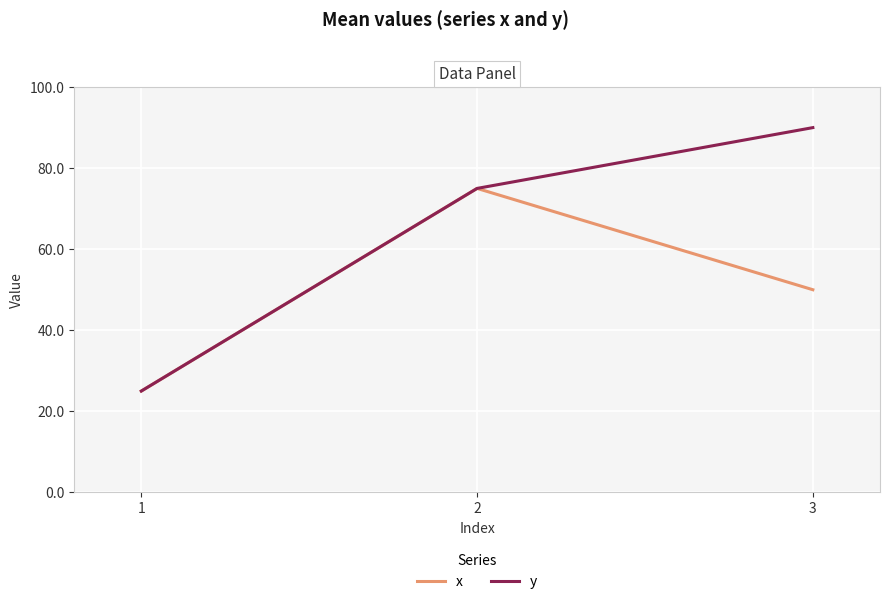

Is the value of y at 3 greater than the value of x at 2?

Yes